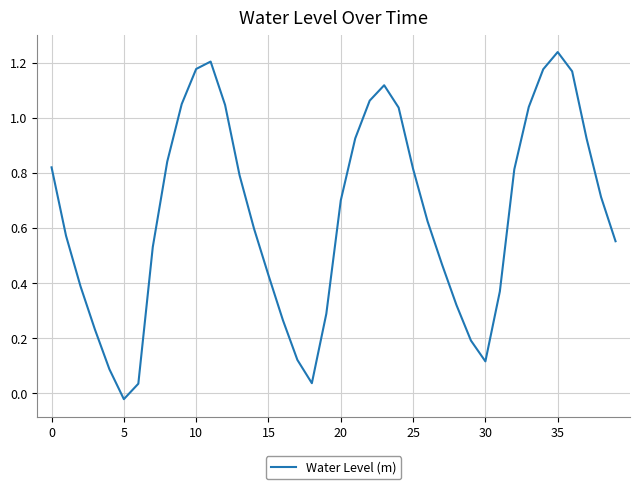

What is the sum of all values?

25.9